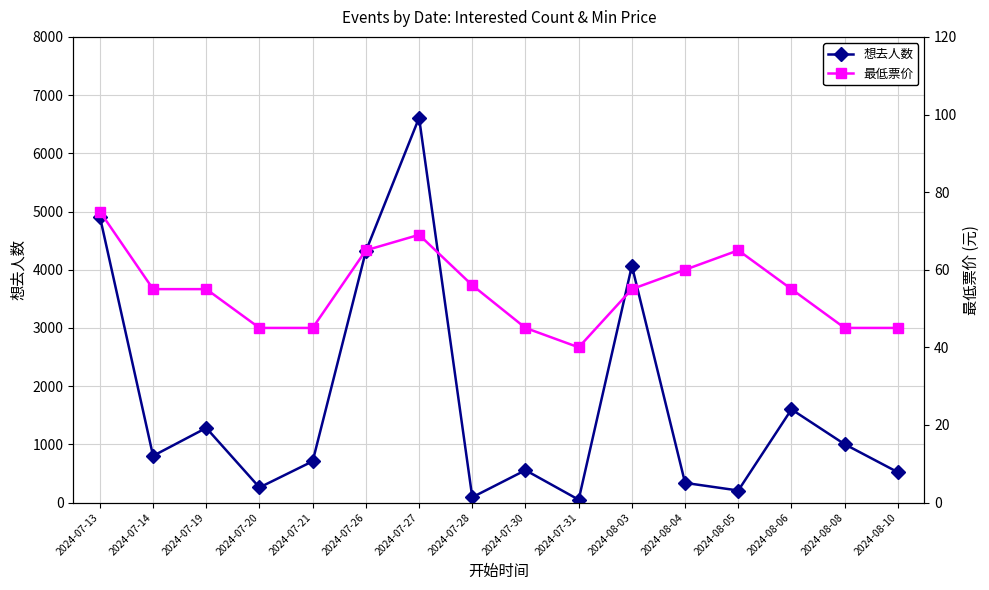

The value of 最低票价 at 2024-07-30 is 21. True or false?

False